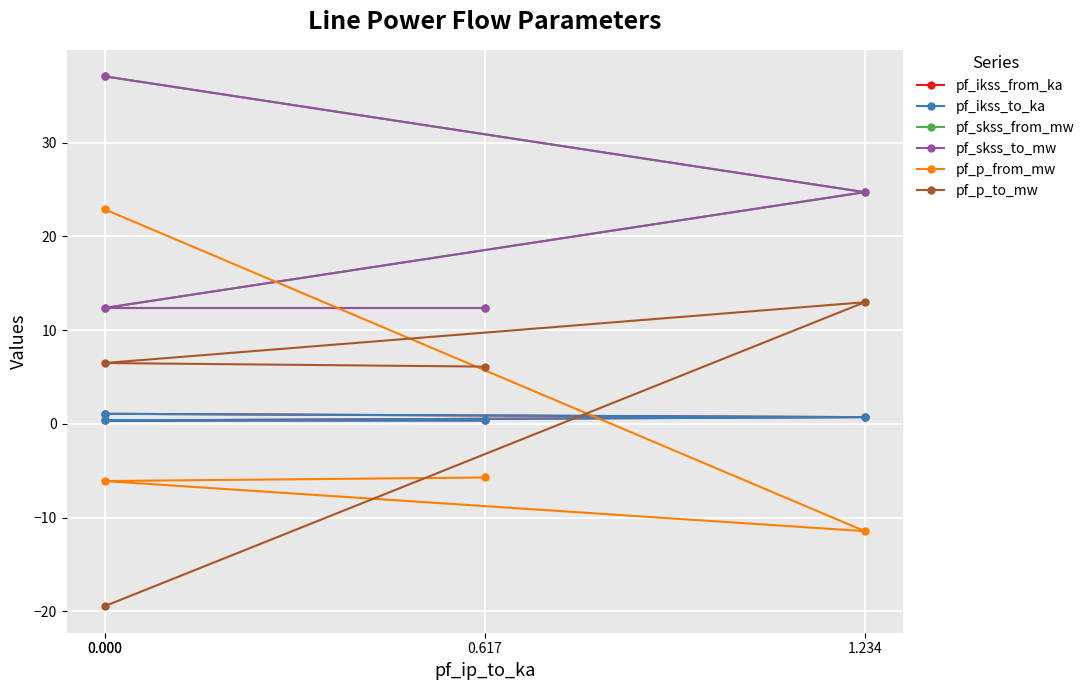

True or false: pf_skss_from_mw and pf_ikss_from_ka intersect in this chart.

False